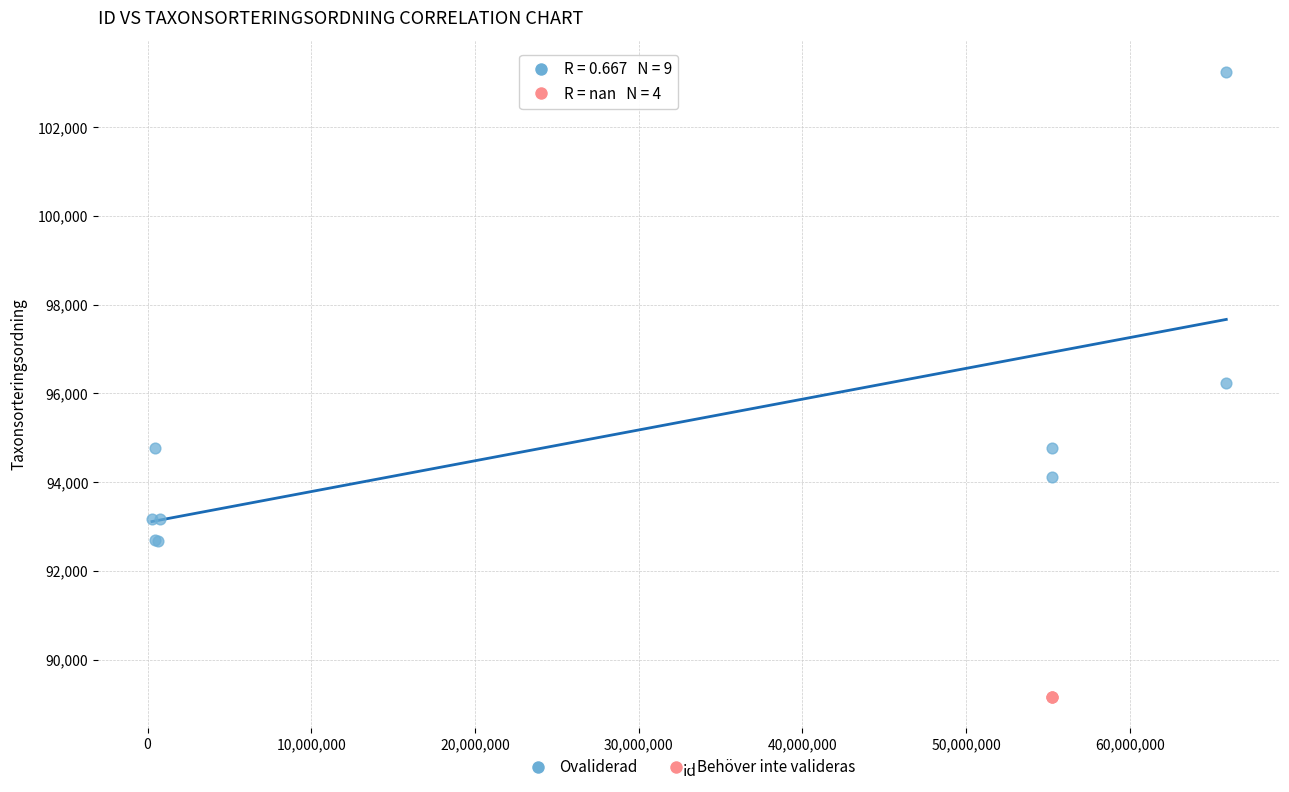

Which series reaches the maximum Y coordinate?

Ovaliderad